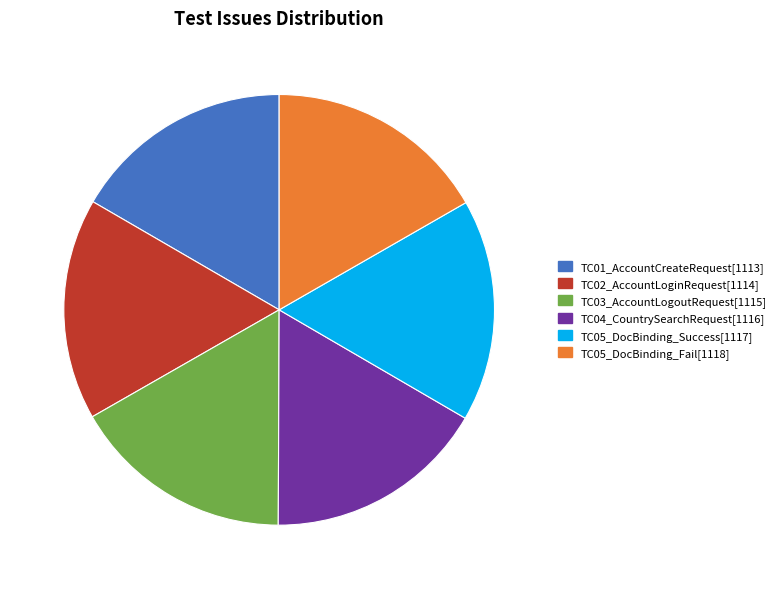

Count the number of slices in the pie.

6